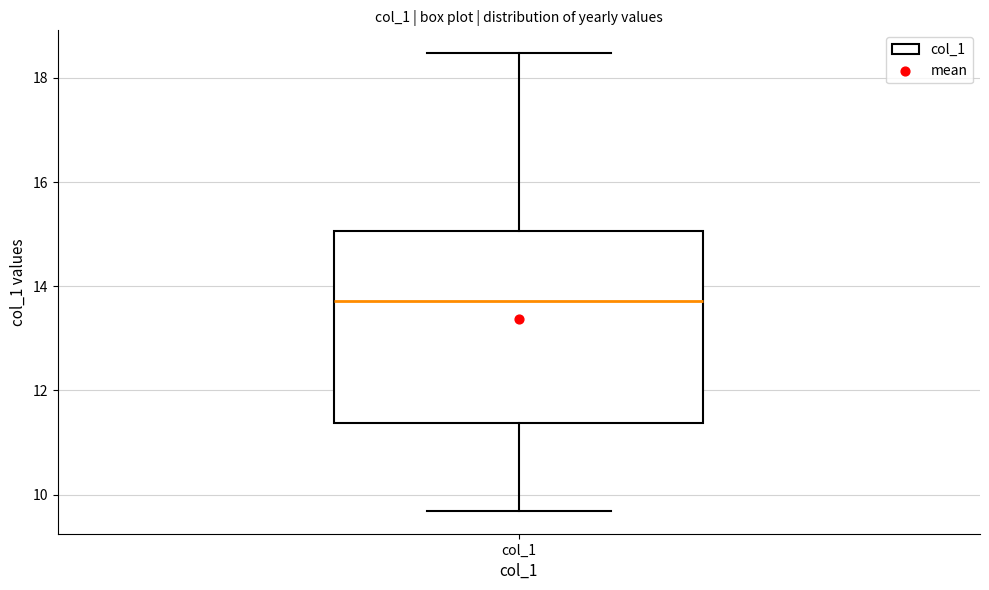

Transcribe this box plot: give where the median line is, the range the box spans, and where the two whiskers end, as read against the y-axis. The values are not printed on the chart, so give them approximately, as read against the axis.

median 13.8, box 11.4 to 15.0, whiskers 9.6 to 18.4